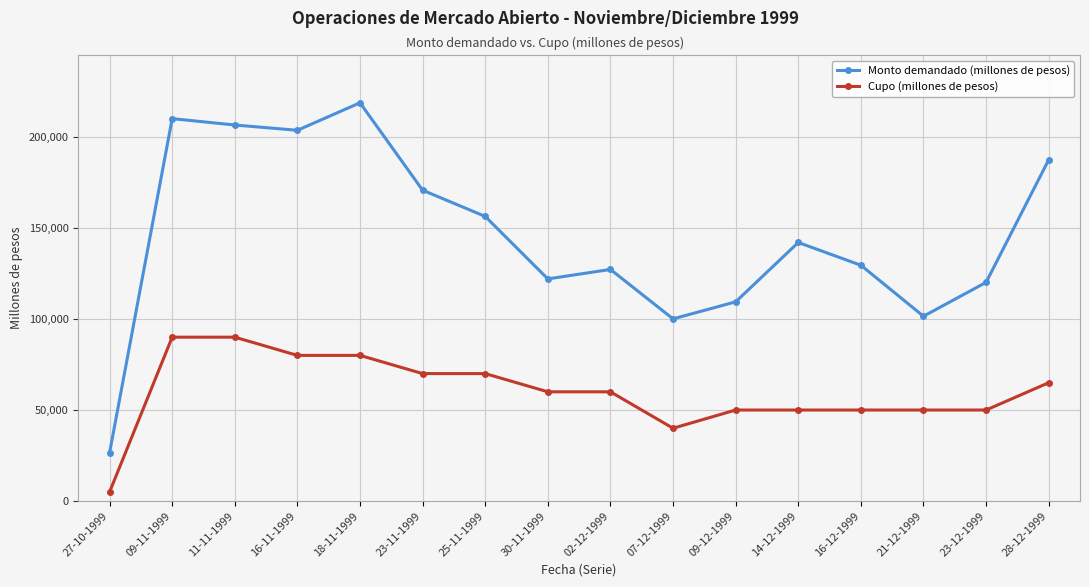

What is the total value across all series at 27-10-1999?

31520